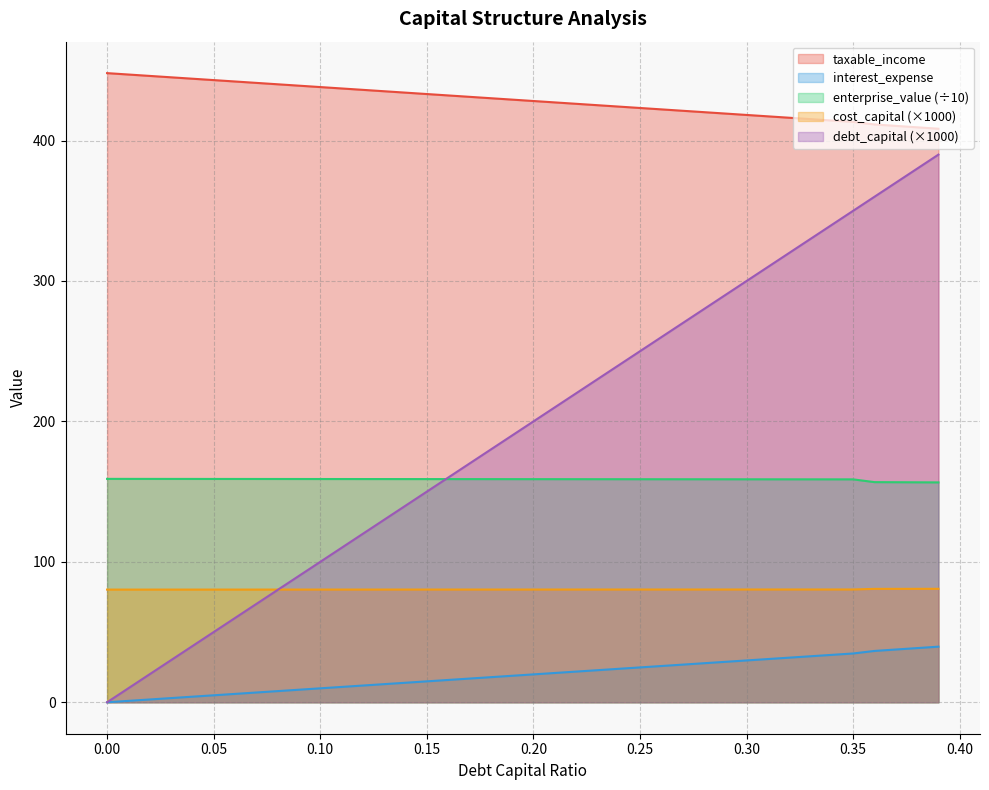

Which series changed the most between 0.16 and 0.29?

debt_capital